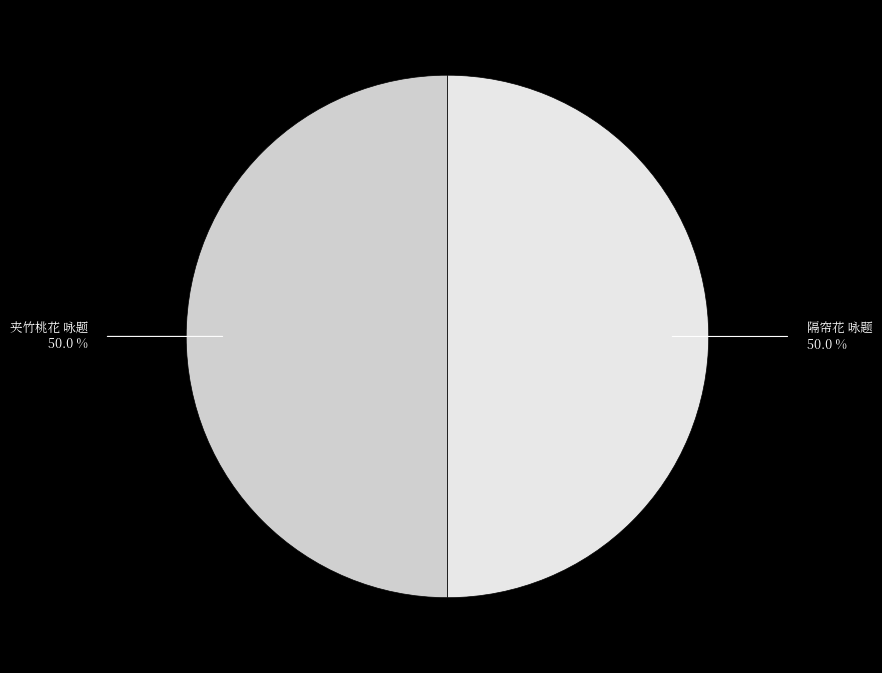

What is the smallest slice in the pie chart?

夹竹桃花 咏题